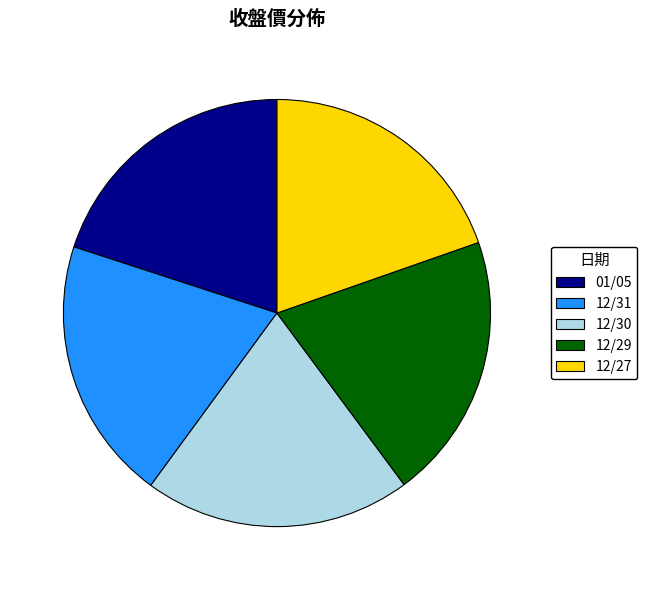

What is the ratio of the value at 01/05 to the value at 12/30?

1.0